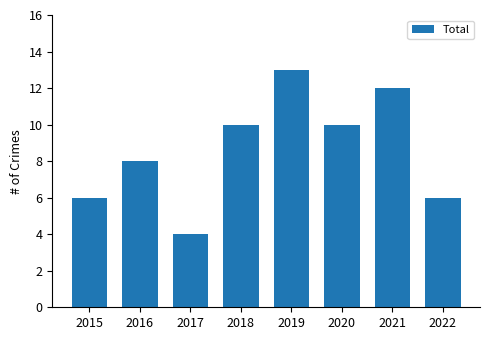

What is the value of the 3rd bar from the left?

4